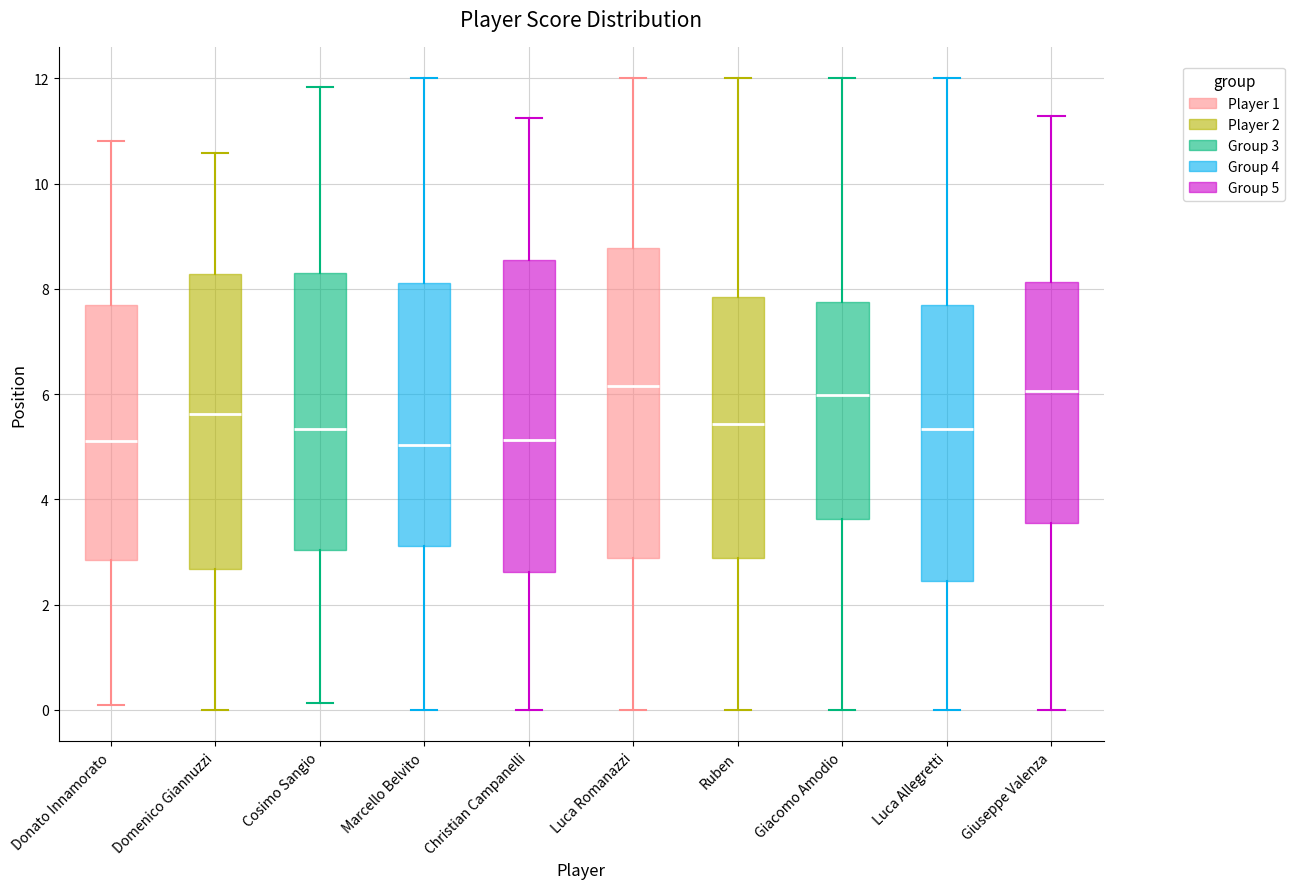

Where does the lower whisker of the box for Donato Innamorato end on the y-axis? The values are not printed on the chart, so give them approximately, as read against the axis.

0.0